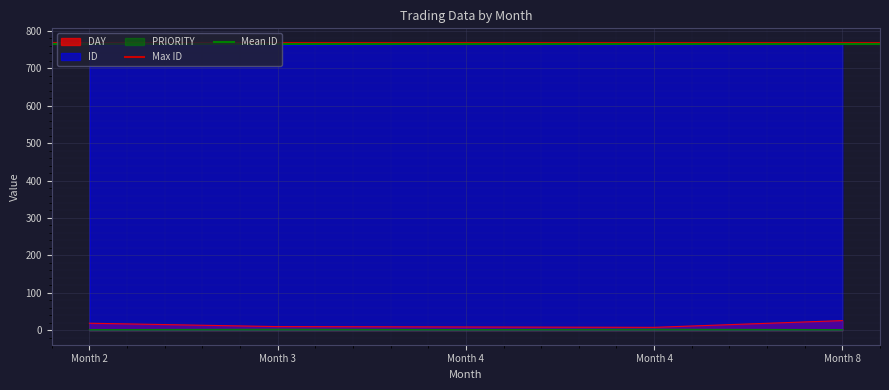

At which label is Max ID closest to 768?

Month 2